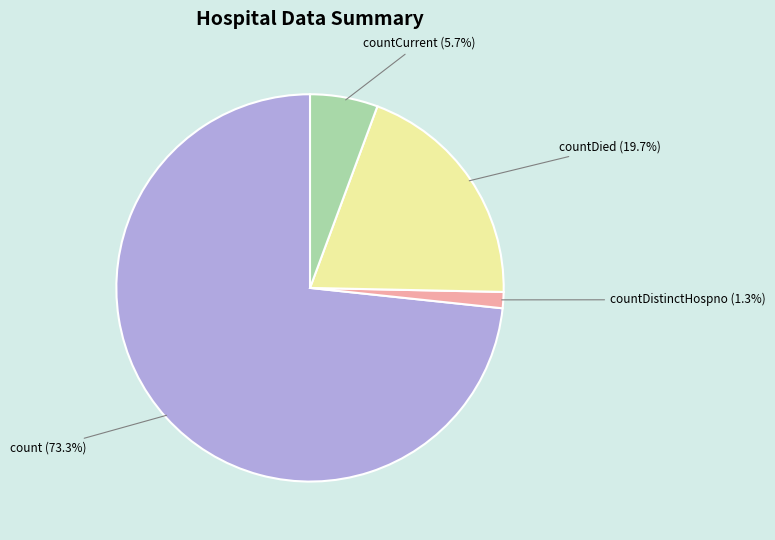

Is there any slice that represents more than half of the pie?

Yes